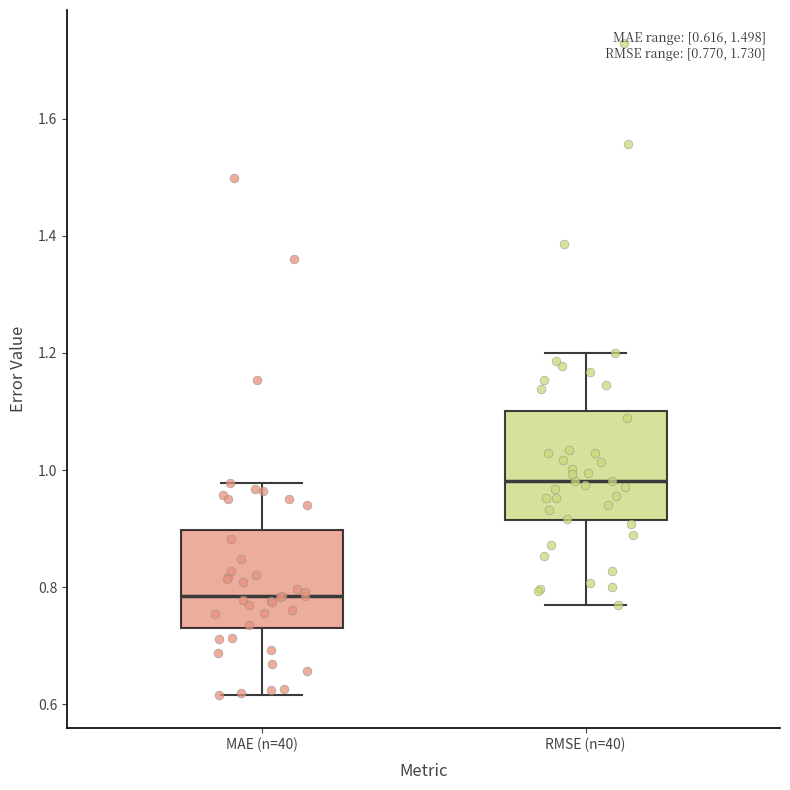

Which box has the highest median line?

RMSE (n=40)